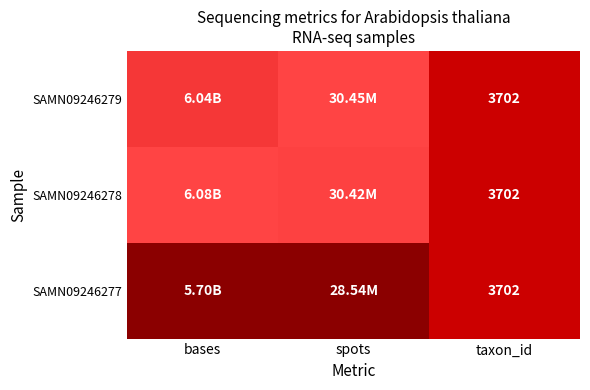

Is the value of SAMN09246279 at spots greater than the value of SAMN09246278 at taxon_id?

Yes